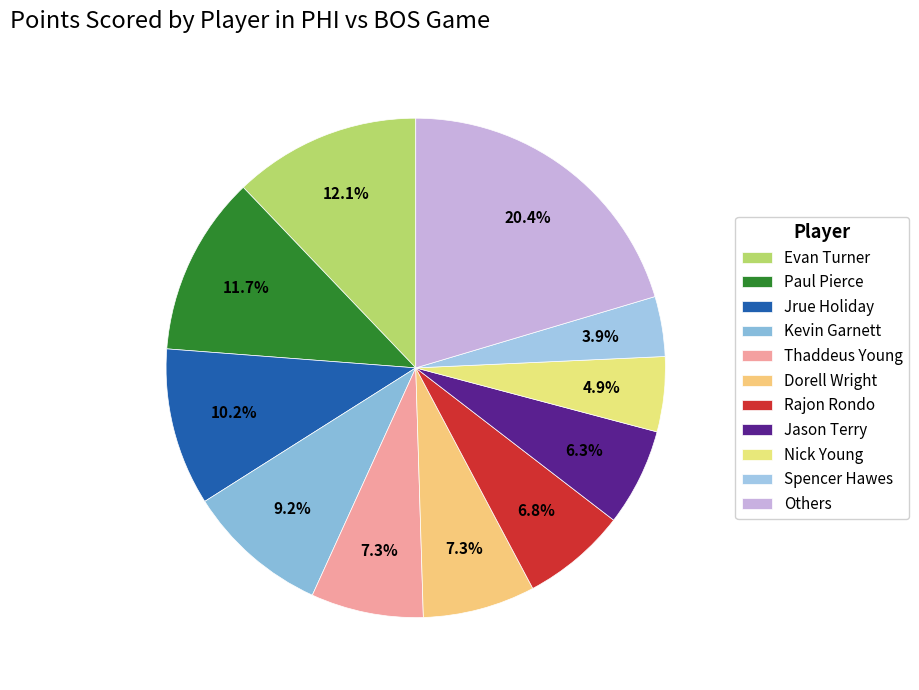

Which category has the biggest portion of the pie?

Others